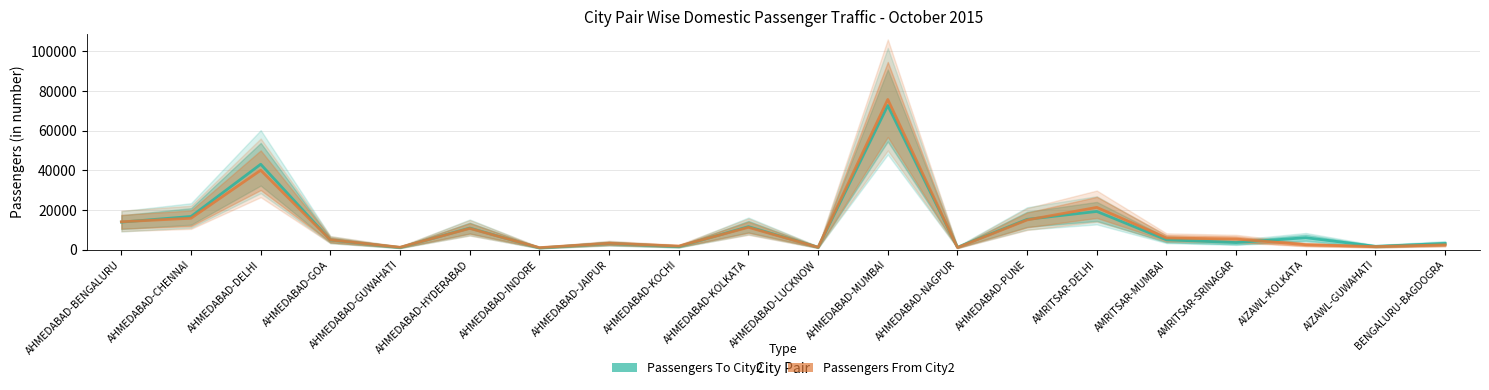

What position from the right is AHMEDABAD-HYDERABAD?

15